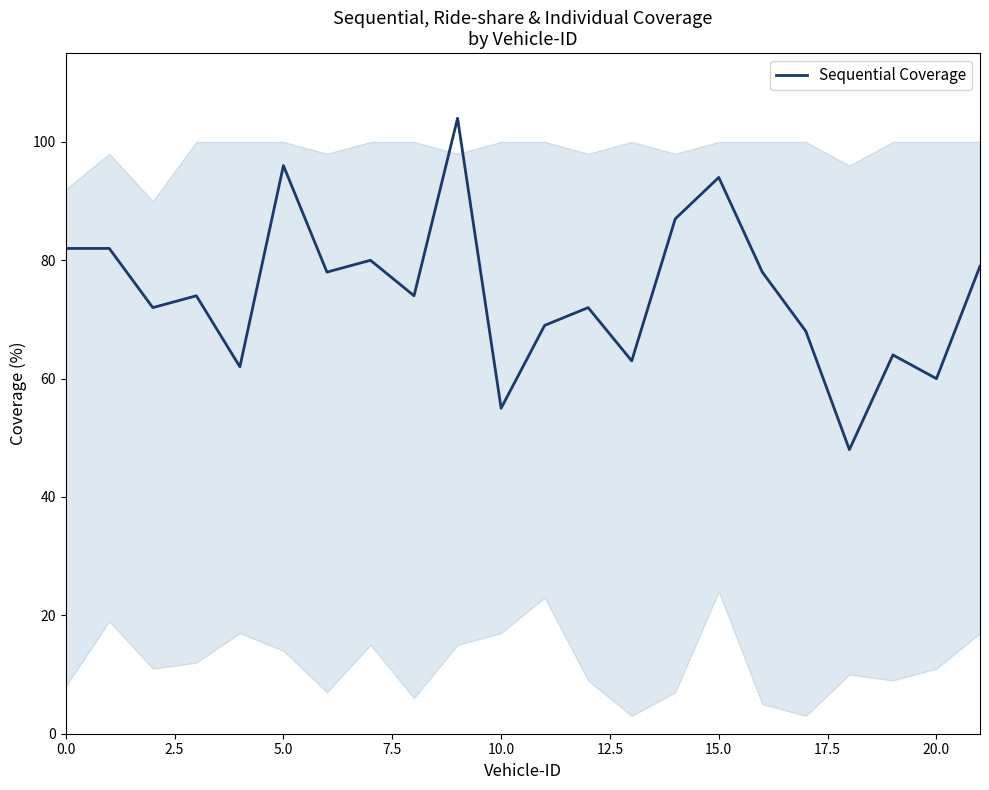

What is the minimum value shown in the chart?

48